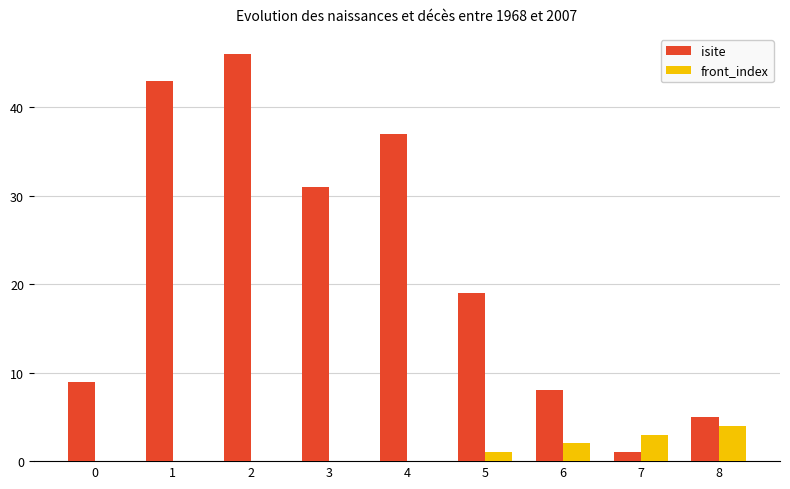

What is the average value of the front_index series?

1